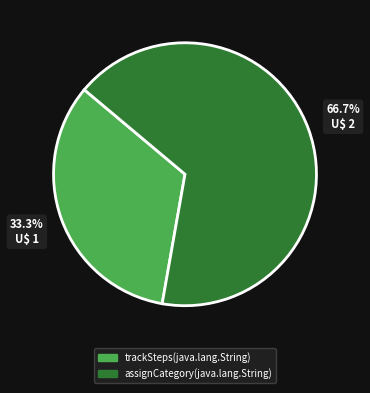

To the nearest percent, what is the average slice percentage?

50%